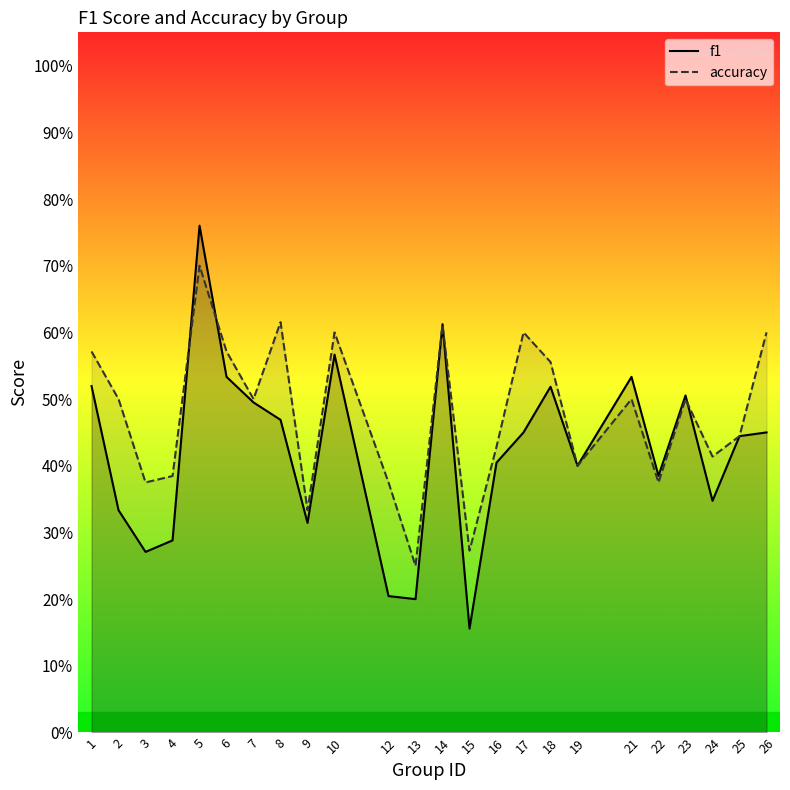

At 12, list the series in order from smallest to largest.

f1, accuracy